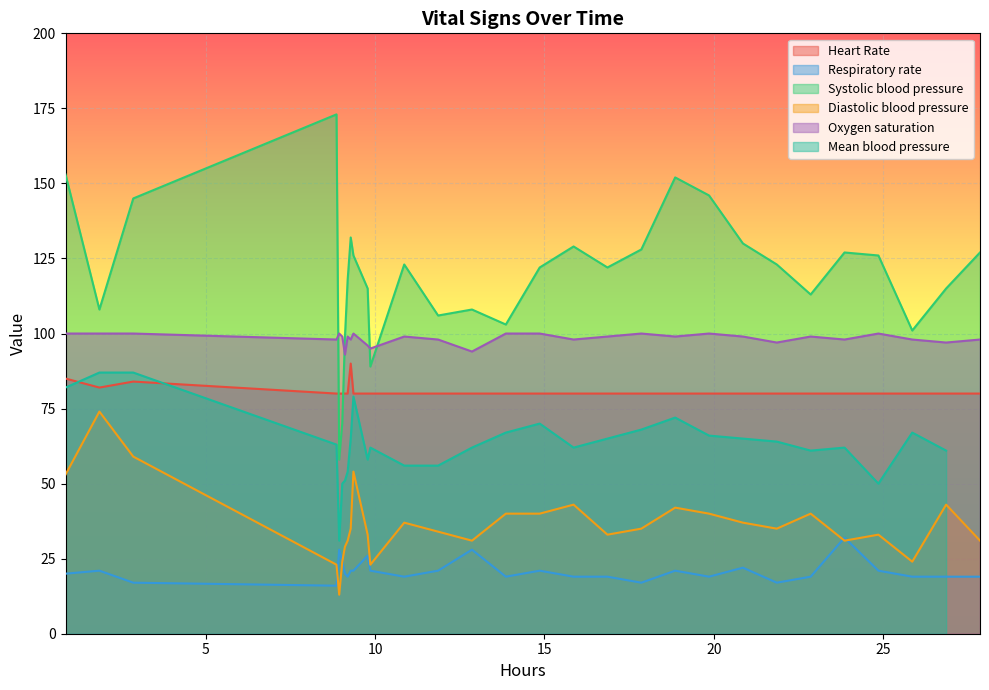

What is the maximum value for Oxygen saturation?

100